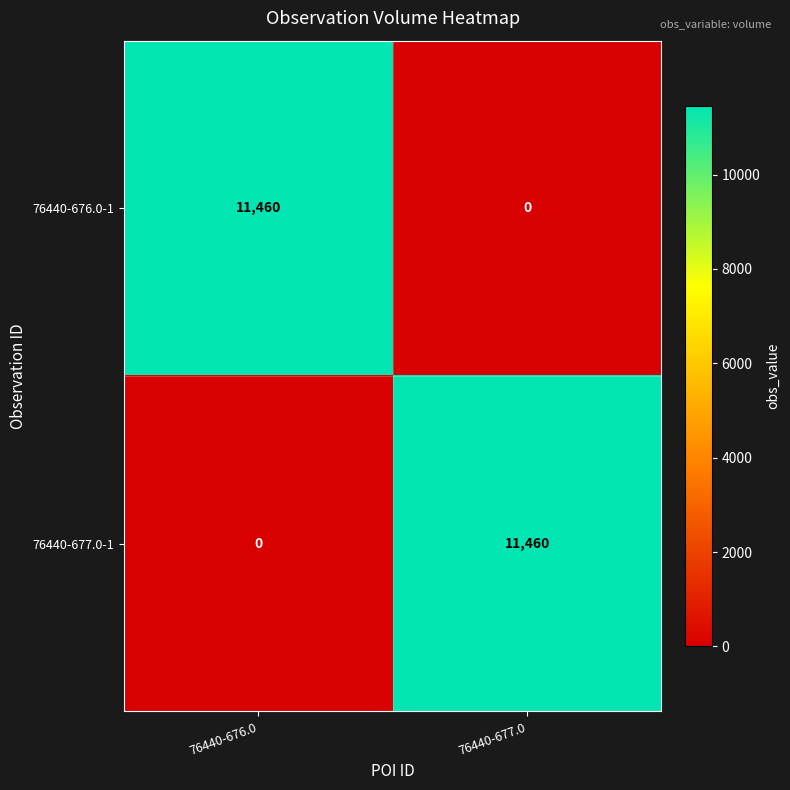

What is the highest value of the 76440-676.0-1 series?

11460